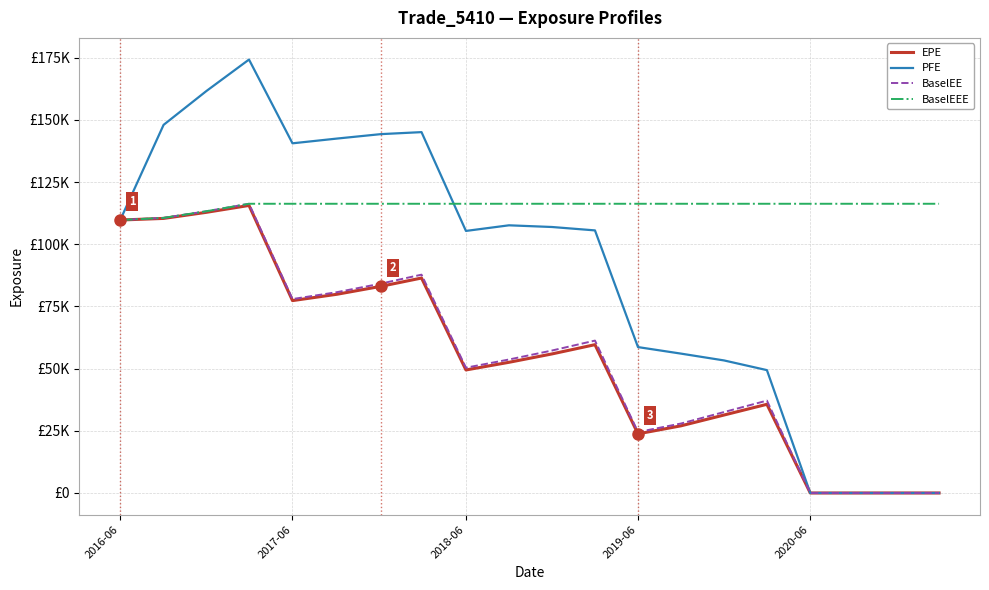

What are all the series names shown in the legend?

EPE, PFE, BaselEE, BaselEEE